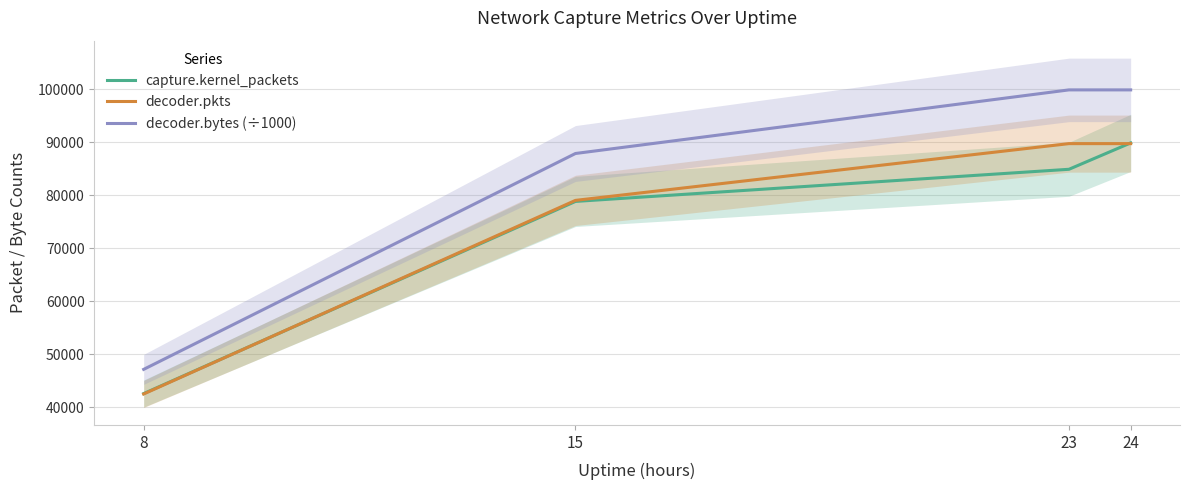

What is the total value across all series at 23?

274637.1